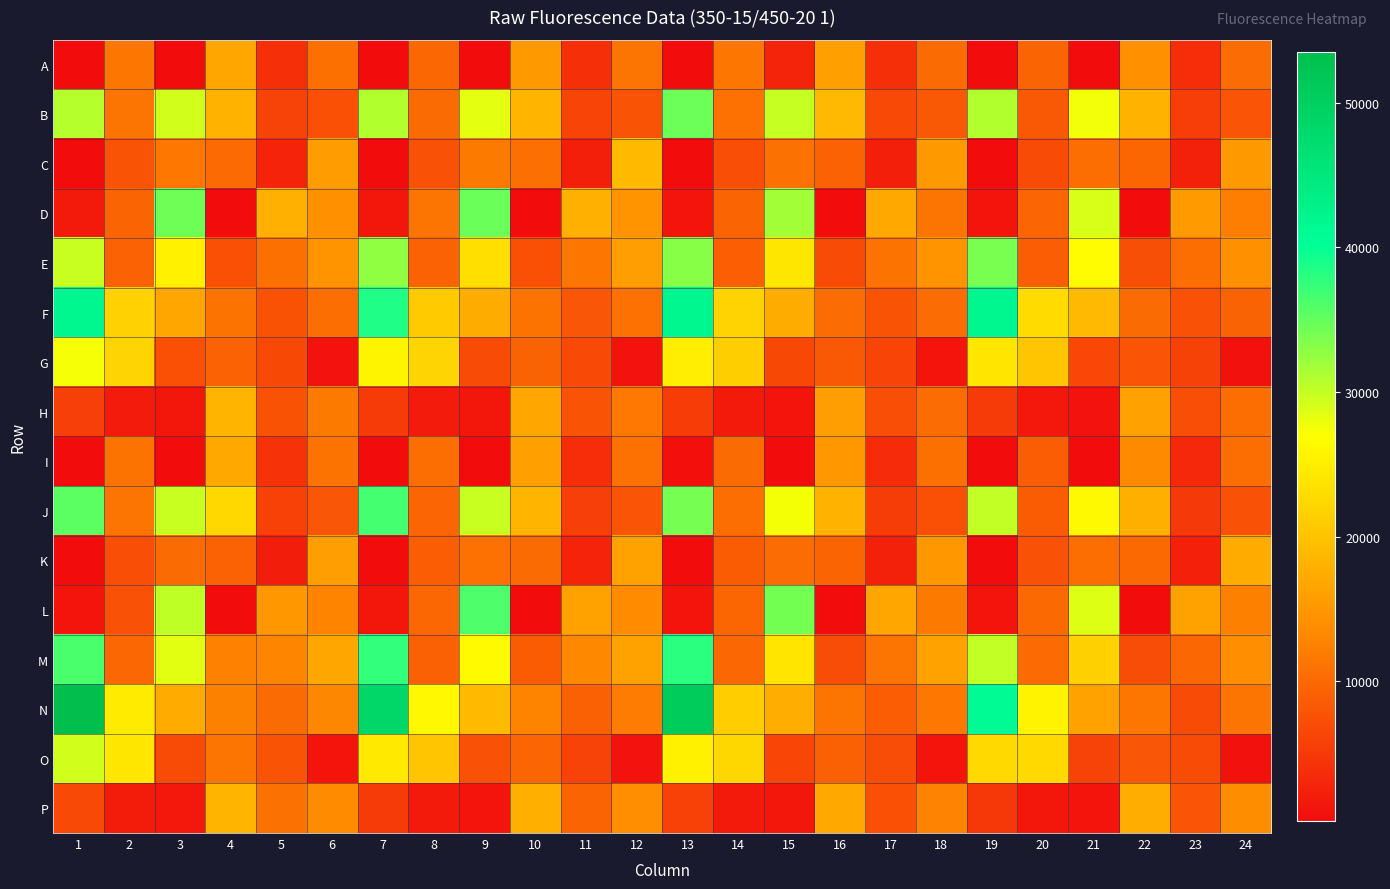

What is the spread (max minus min) of values at 11?

15499